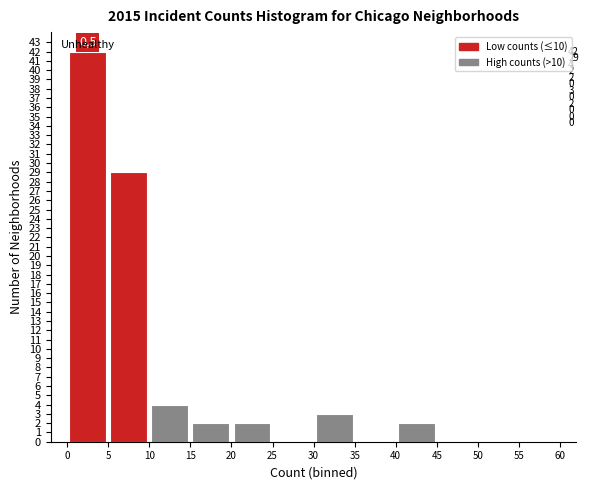

Which range on the x-axis has the tallest bar?

0 to 5